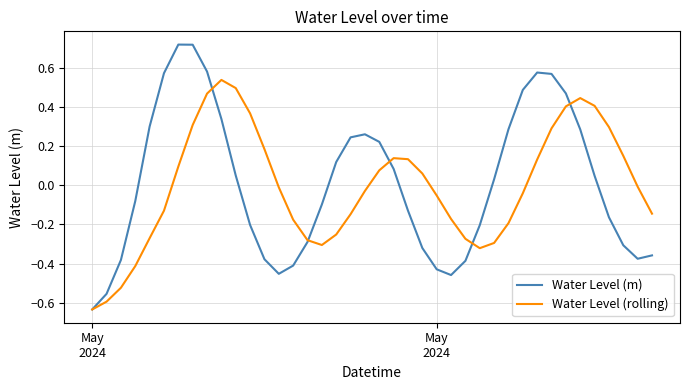

Which series has the largest range (max minus min)?

Water Level (m)